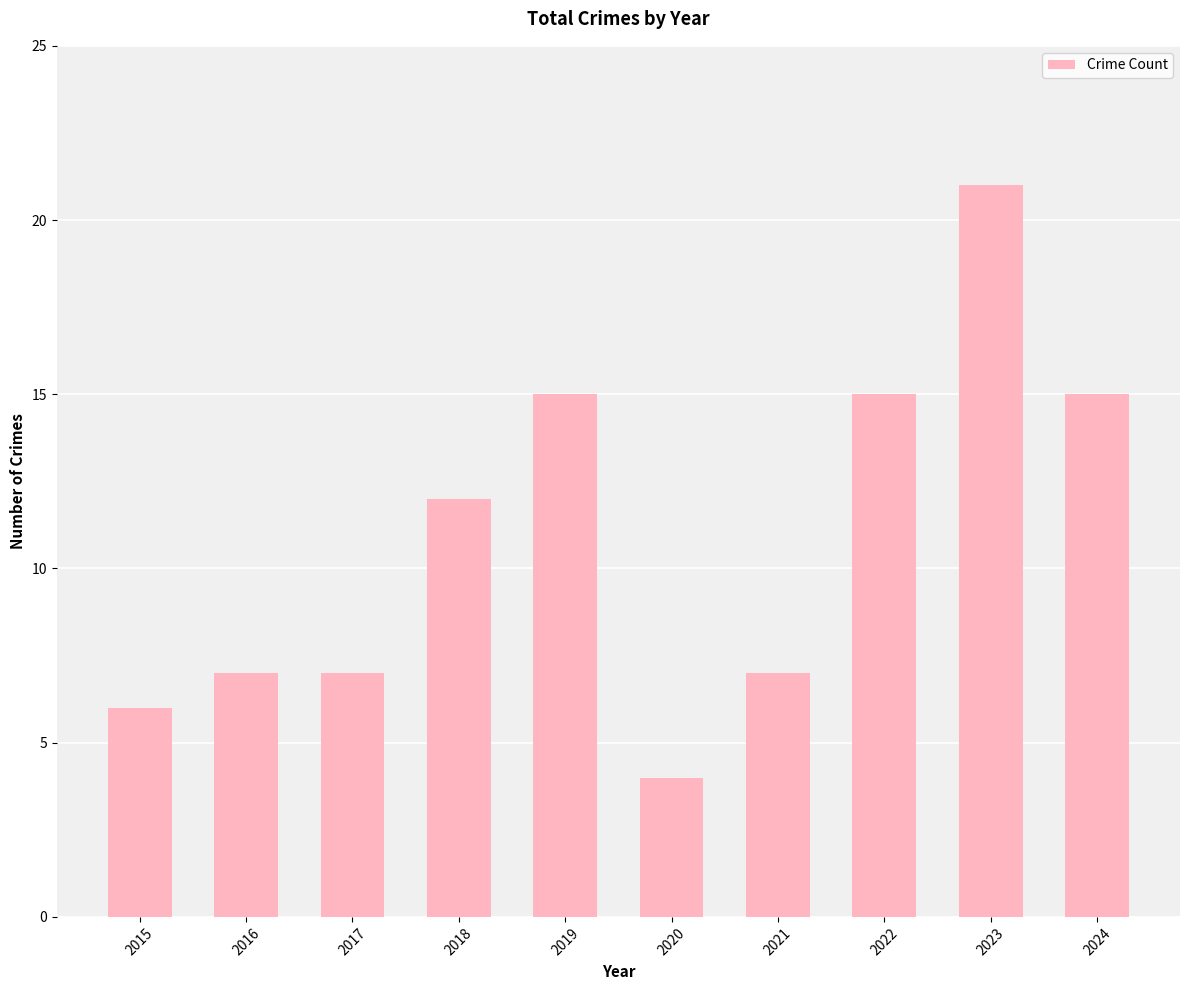

What is the maximum value shown in the chart?

21